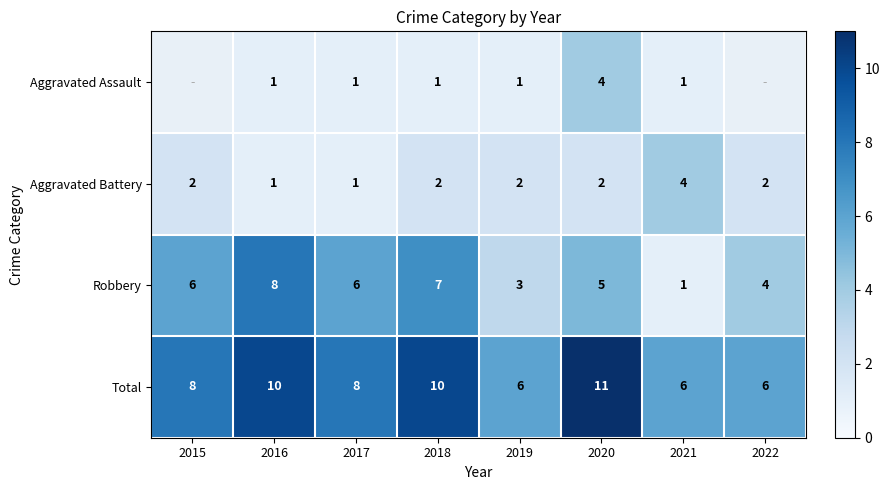

True or false: Aggravated Assault has a value of 0 at 2017.

False